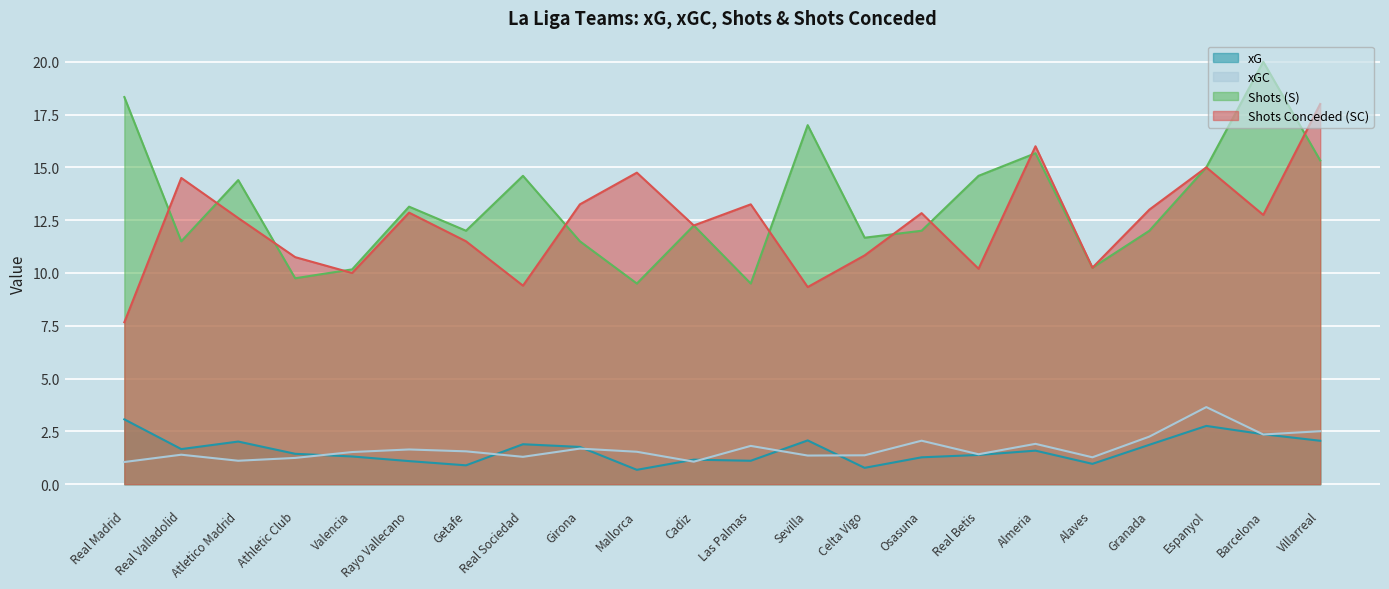

True or false: SC and xGC intersect in this chart.

False